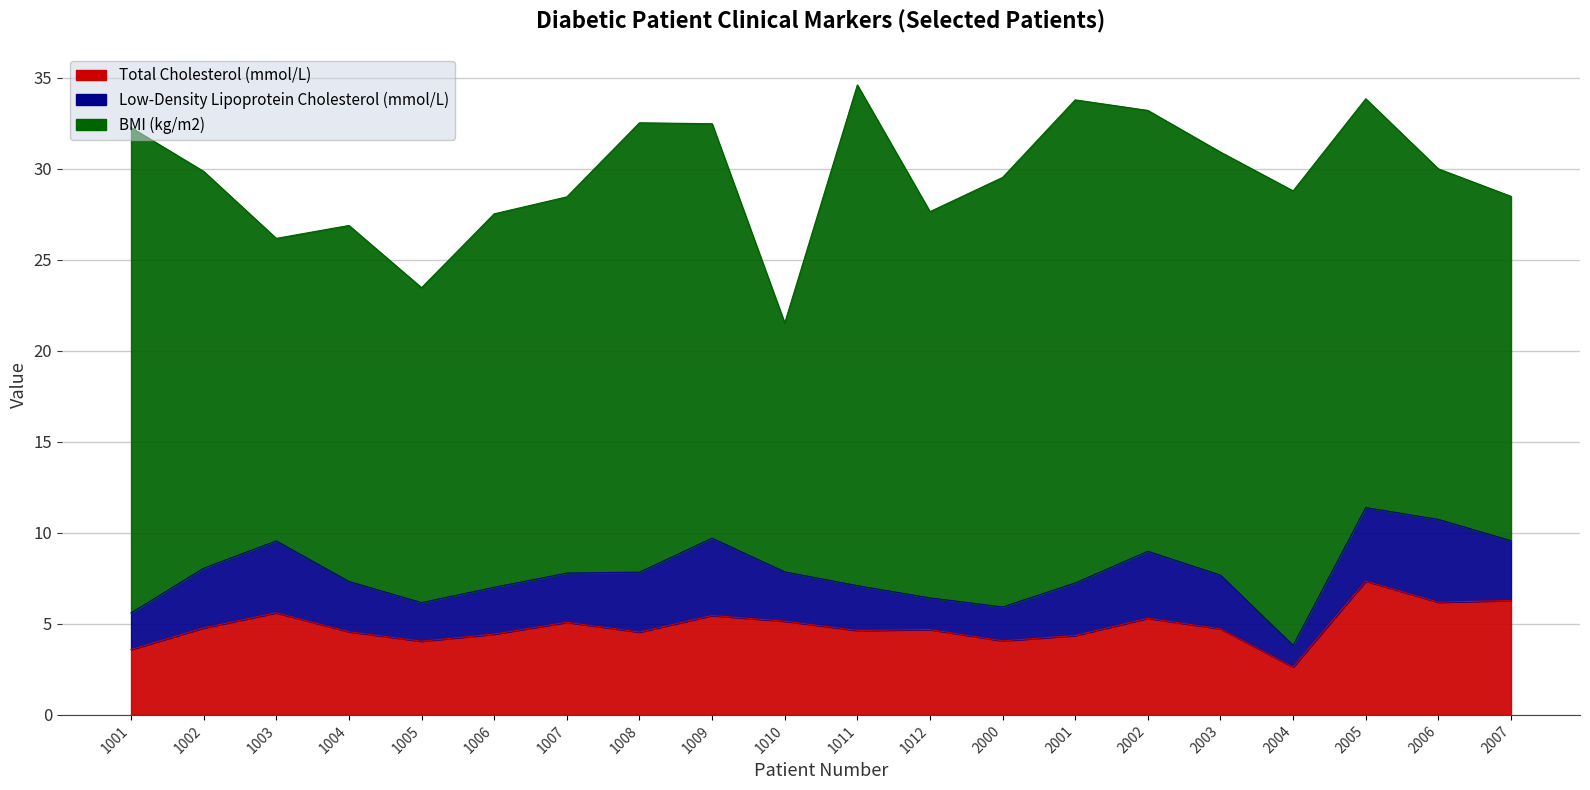

How many interior local peaks does the Low-Density Lipoprotein Cholesterol (mmol/L) series have?

4